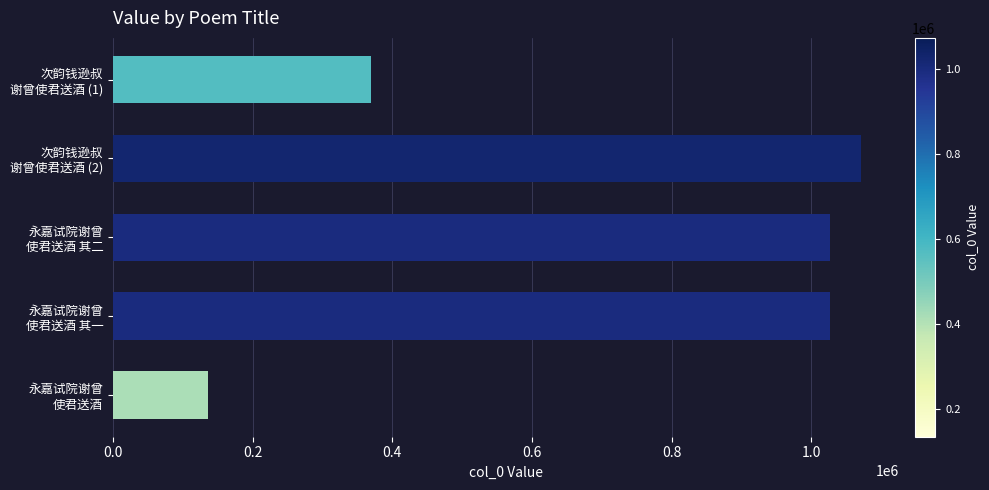

How many data points are less than 1027096?

2